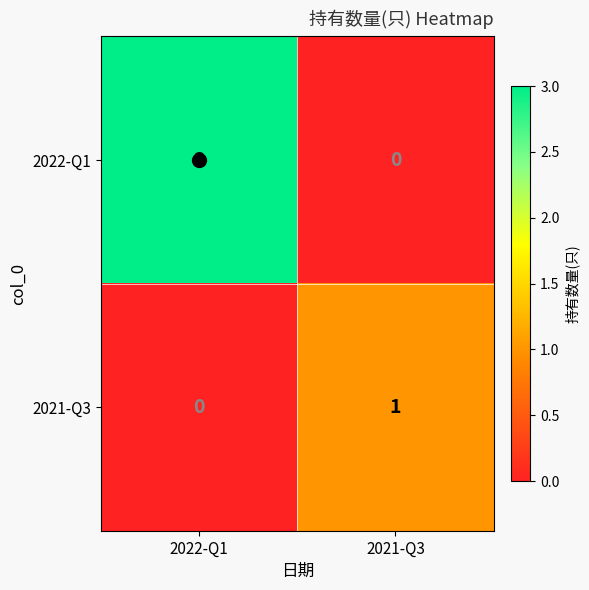

List the series in order of their peak value, highest first.

2022-Q1, 2021-Q3